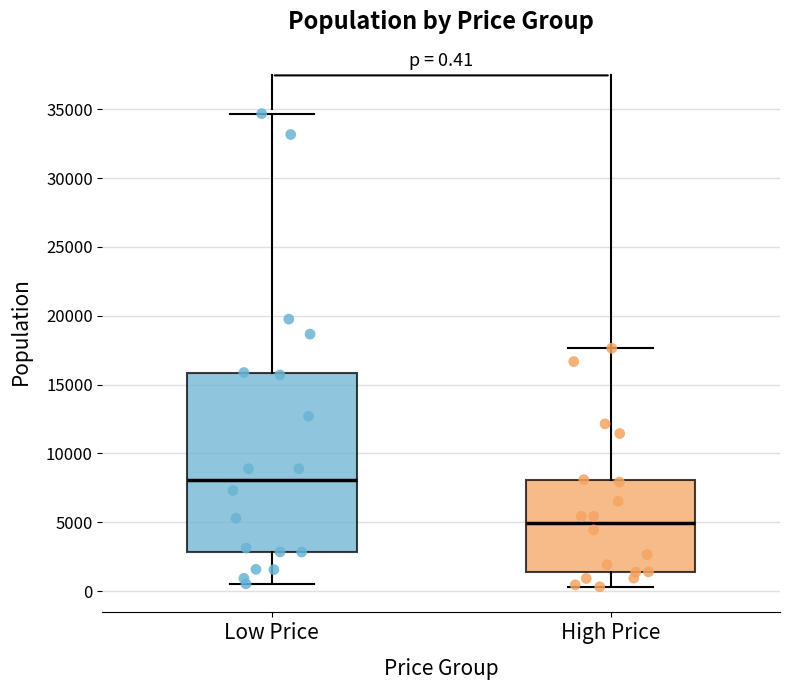

Which box is the tallest, from its lower edge to its upper edge?

Low Price